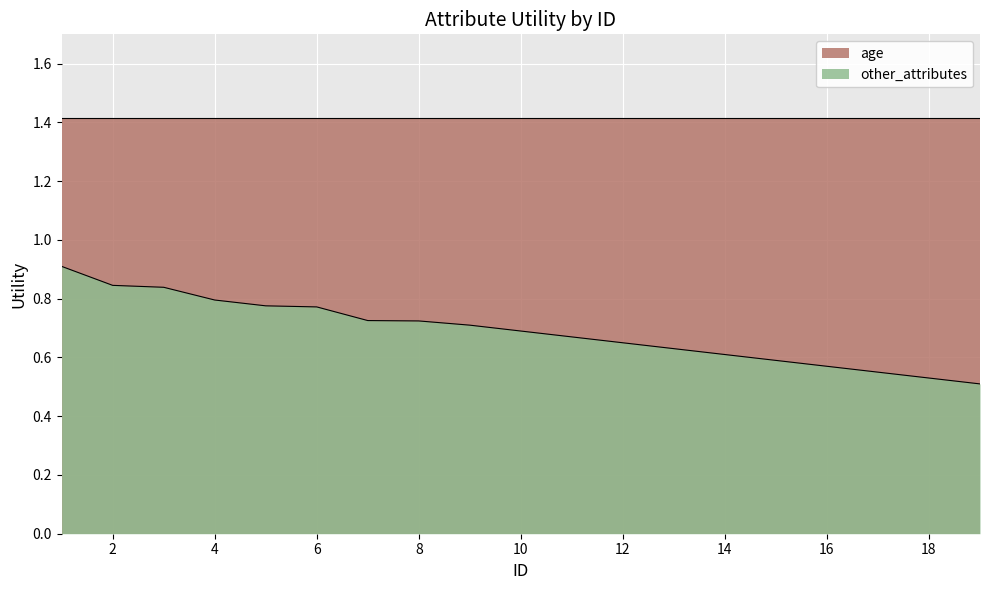

What is the change in value from 5 to 14?

-0.2